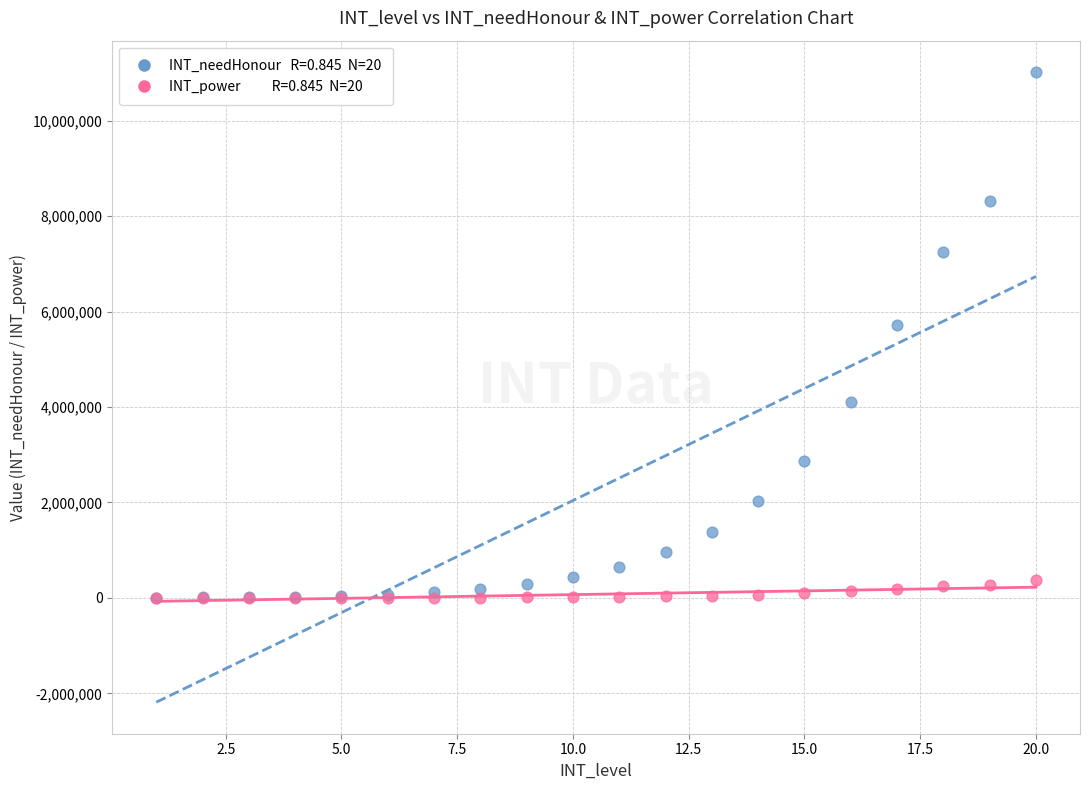

Across all series, what Y value is closest to 5508051?

5723730